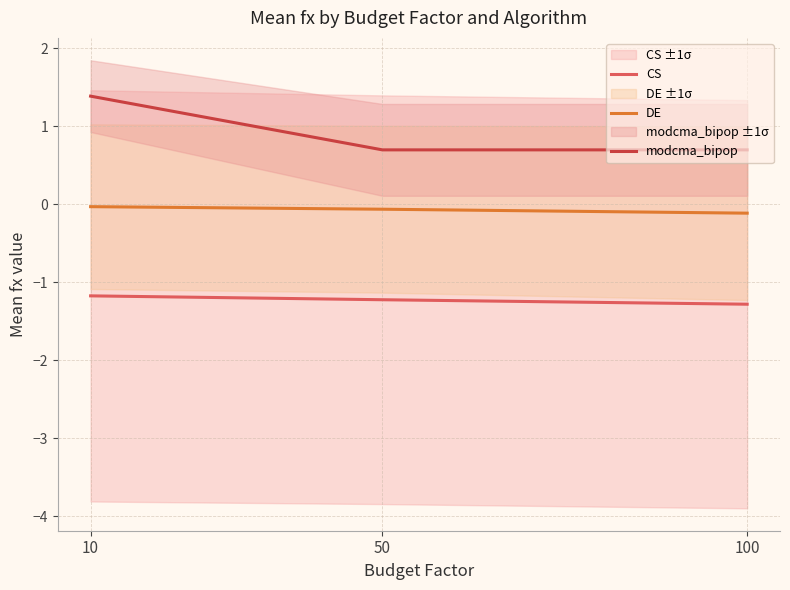

Reading left to right, what are all the values shown in this chart?

CS: 10=-1.2	50=-1.2	100=-1.3
DE: 10=-0.0	50=-0.1	100=-0.1
modcma_bipop: 10=1.4	50=0.7	100=0.7